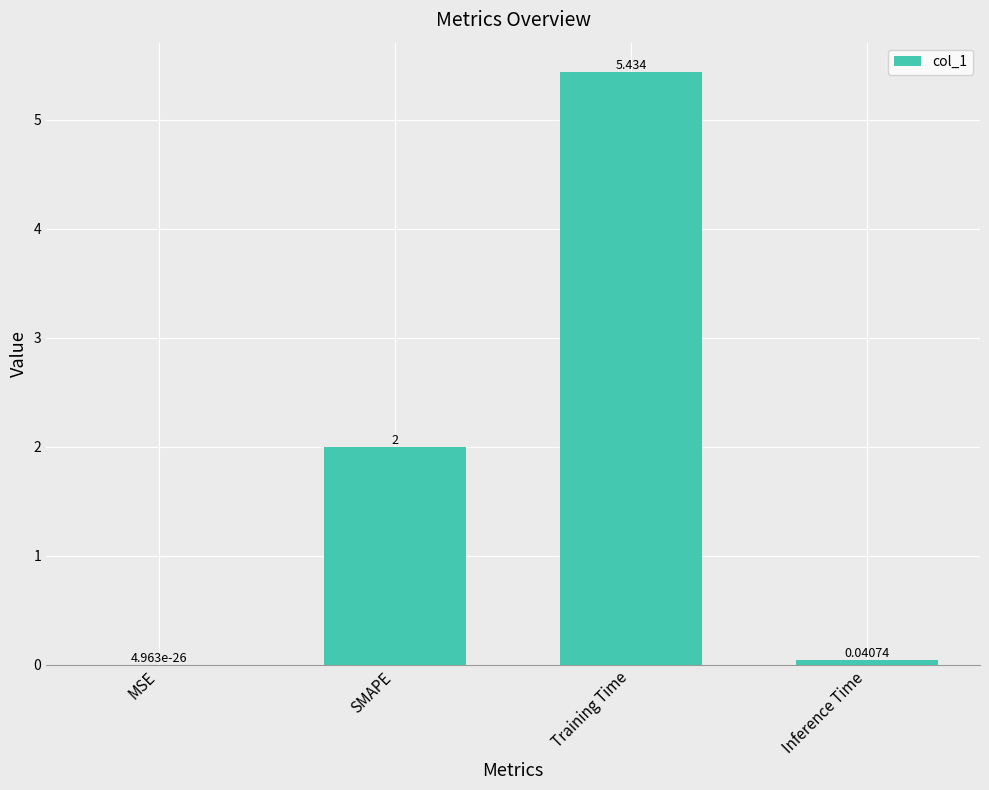

Which label corresponds to the largest value in the chart?

Training Time